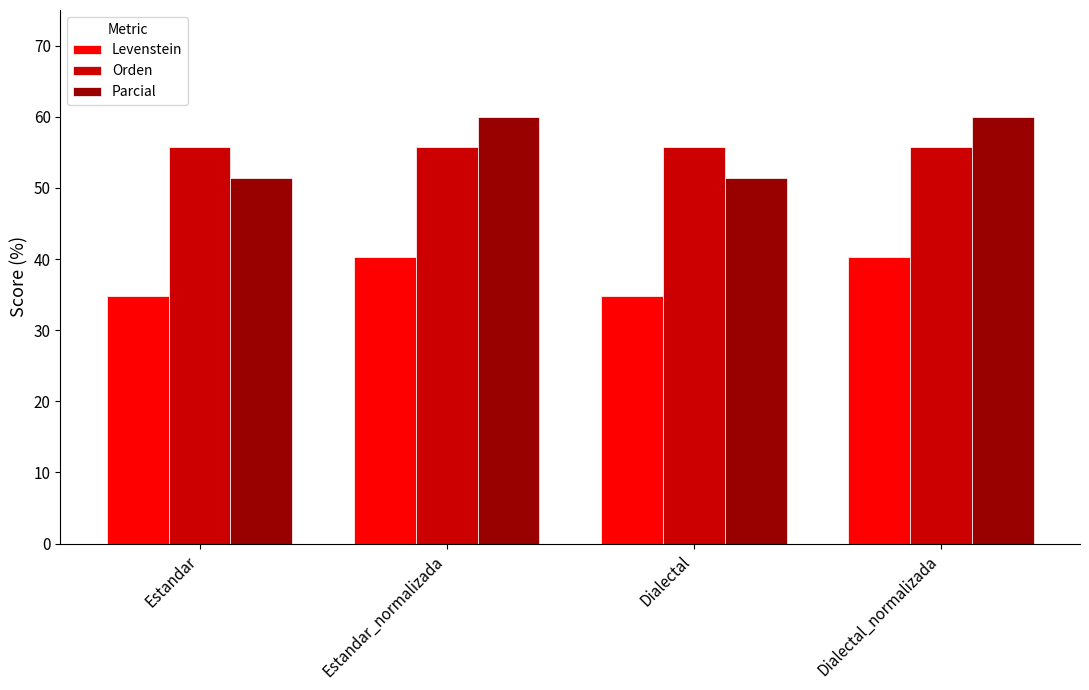

What is the total value across all series at Estandar_normalizada?

156.2